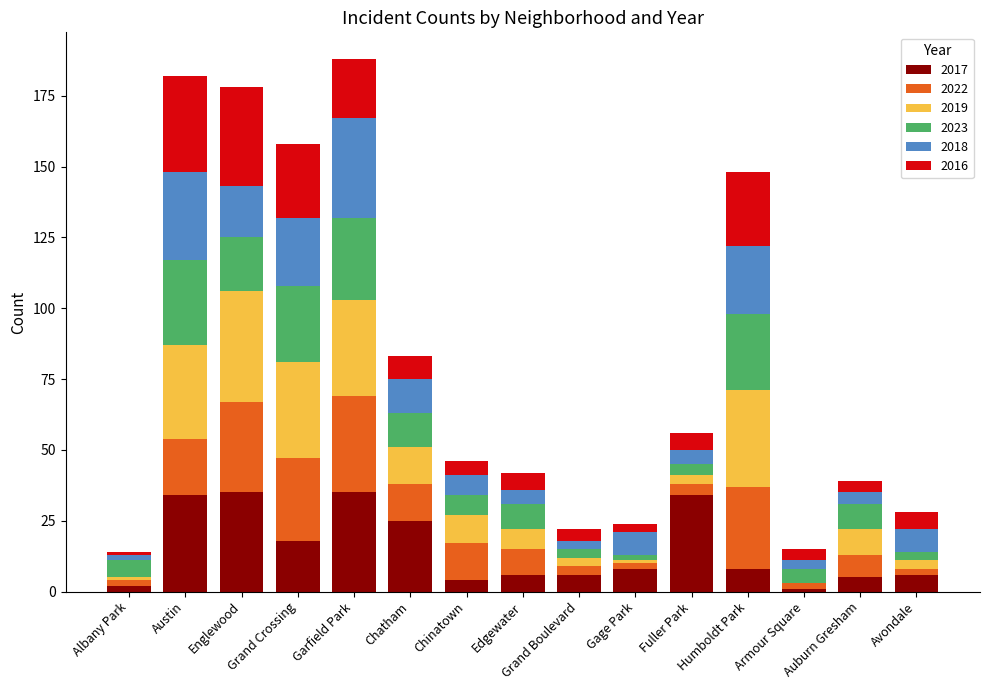

What is the highest value of the 2017 series?

35